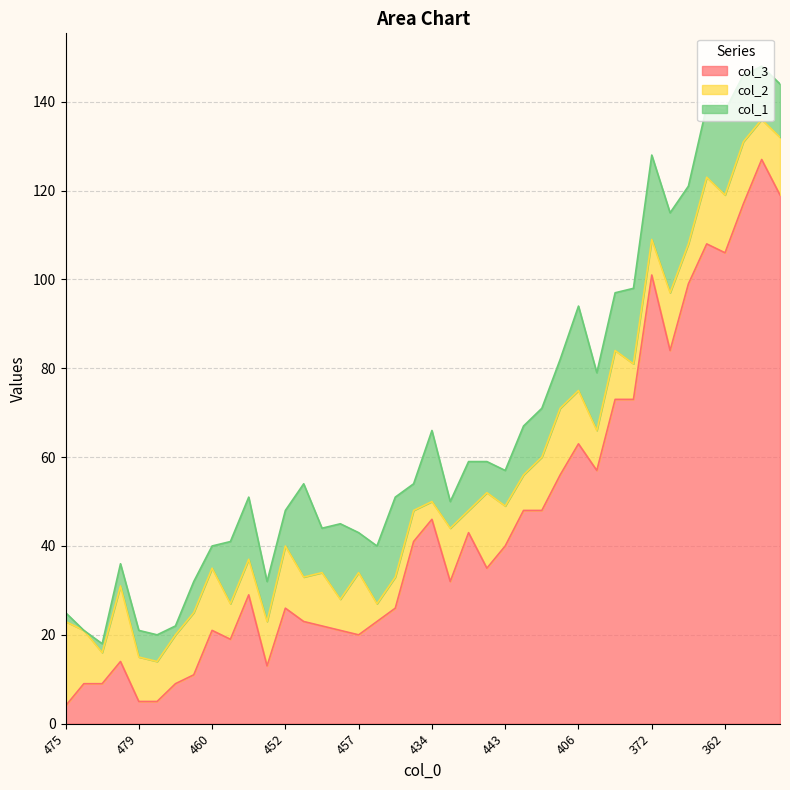

Reading left to right, transcribe all the data shown in this chart.

col_3: 4	9	9	14	5	5	9	11	21	19	29	13	26	23	22	21	20	23	26	41	46	32	43	35	40	48	48	56	63	57	73	73	101	84	99	108	106	117	127	119
col_2: 19	12	7	17	10	9	11	14	14	8	8	10	14	10	12	7	14	4	7	7	4	12	5	17	9	8	12	15	12	9	11	8	8	13	9	15	13	14	9	13
col_1: 2	0	2	5	6	6	2	7	5	14	14	9	8	21	10	17	9	13	18	6	16	6	11	7	8	11	11	11	19	13	13	17	19	18	13	16	19	15	12	12